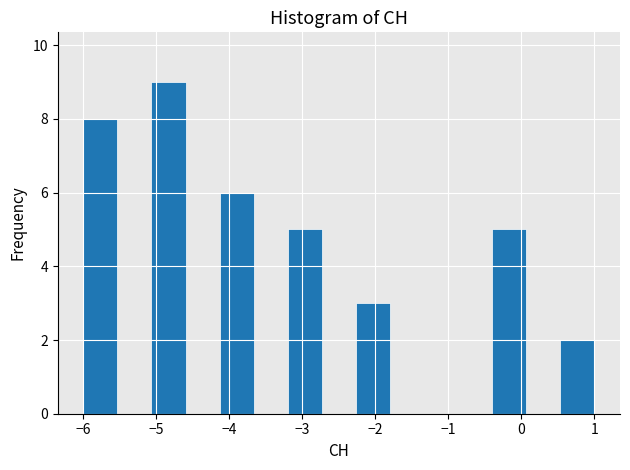

Which range on the x-axis has the tallest bar?

-5.1 to -4.6